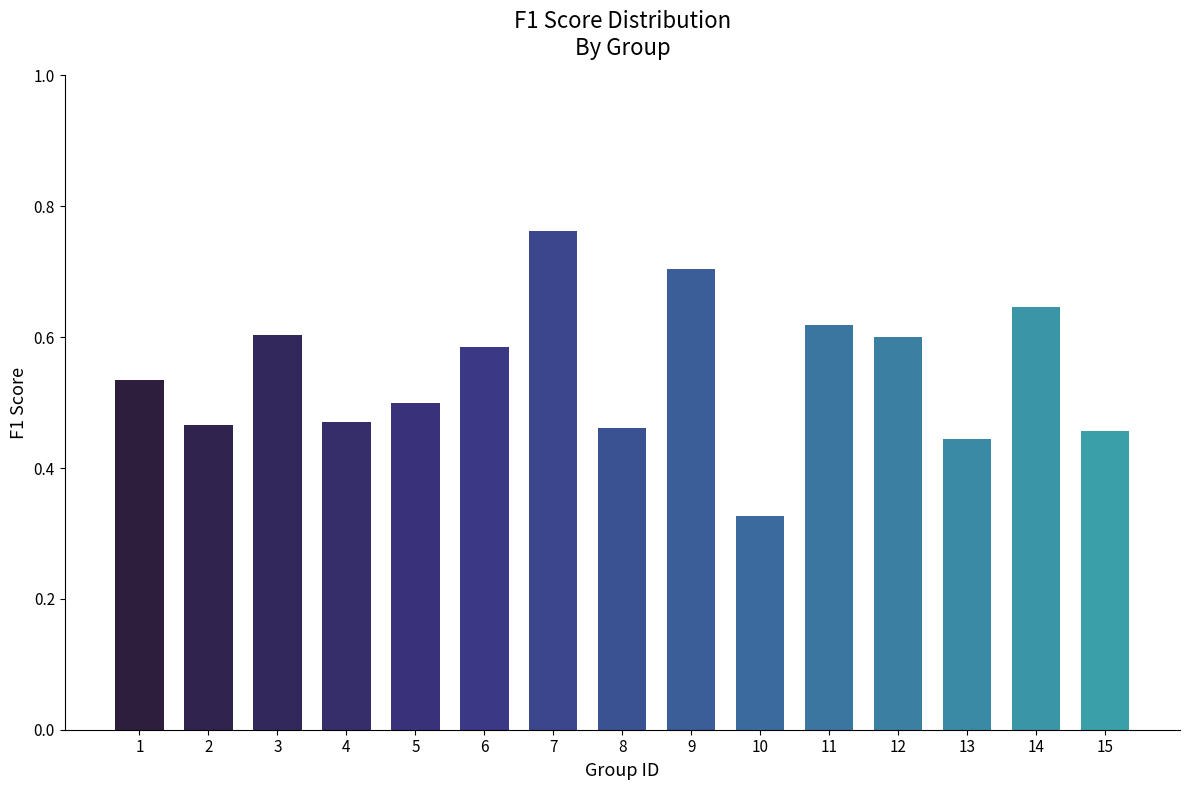

How many categories are shown in the chart?

15